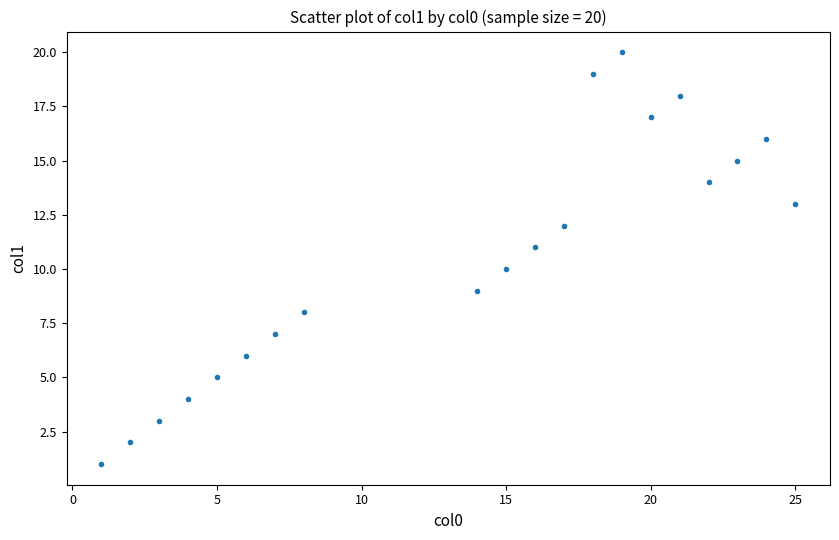

What is the range of X values (max minus min)?

24